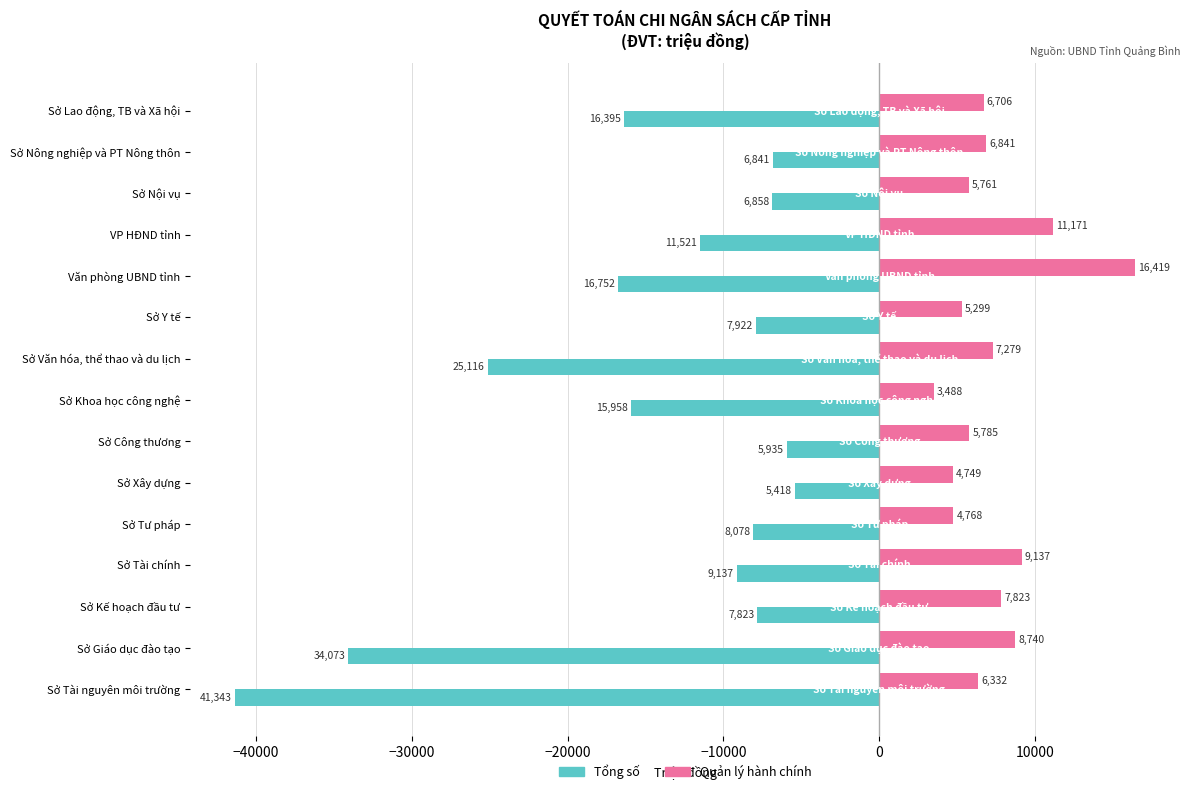

What is the average value of the Quản lý hành chính series?

7353